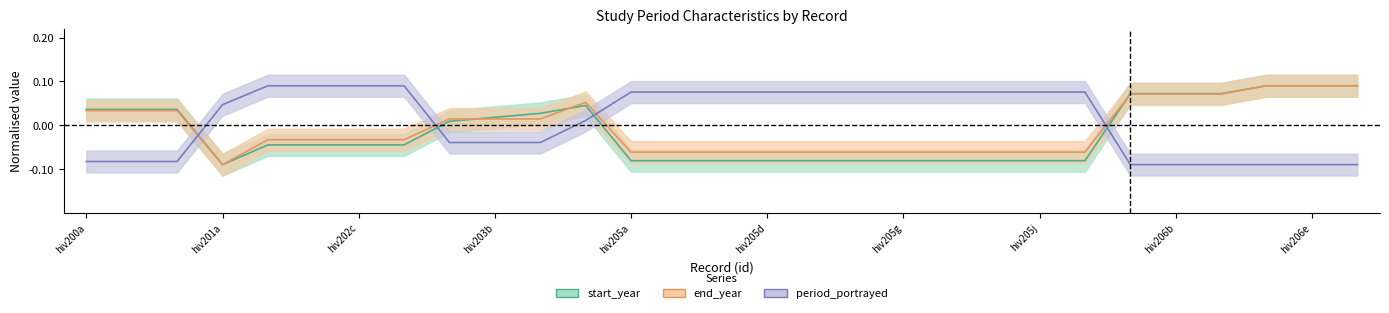

Between hiv202b and hiv203a, which series saw the biggest shift?

period_portrayed